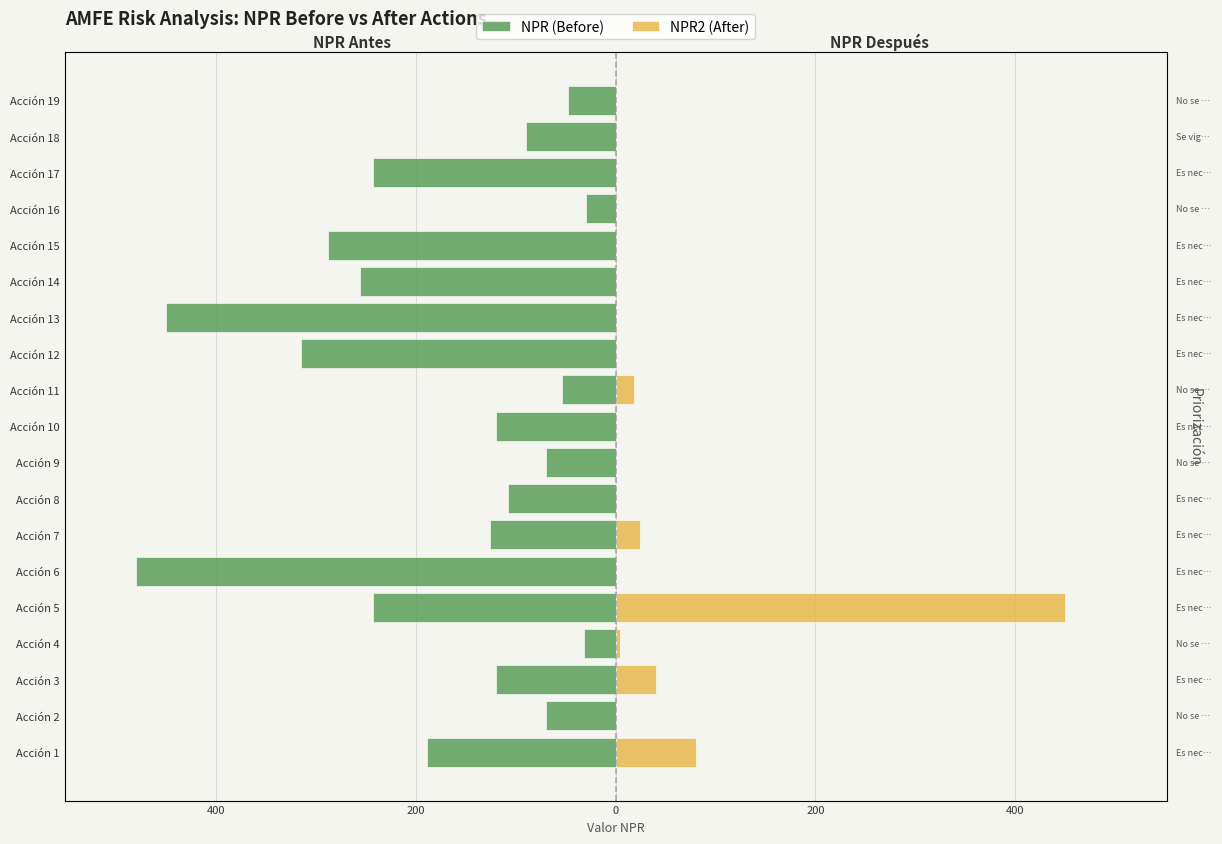

At Acción 1, list the series in order from largest to smallest.

NPR2 (After), NPR (Before)